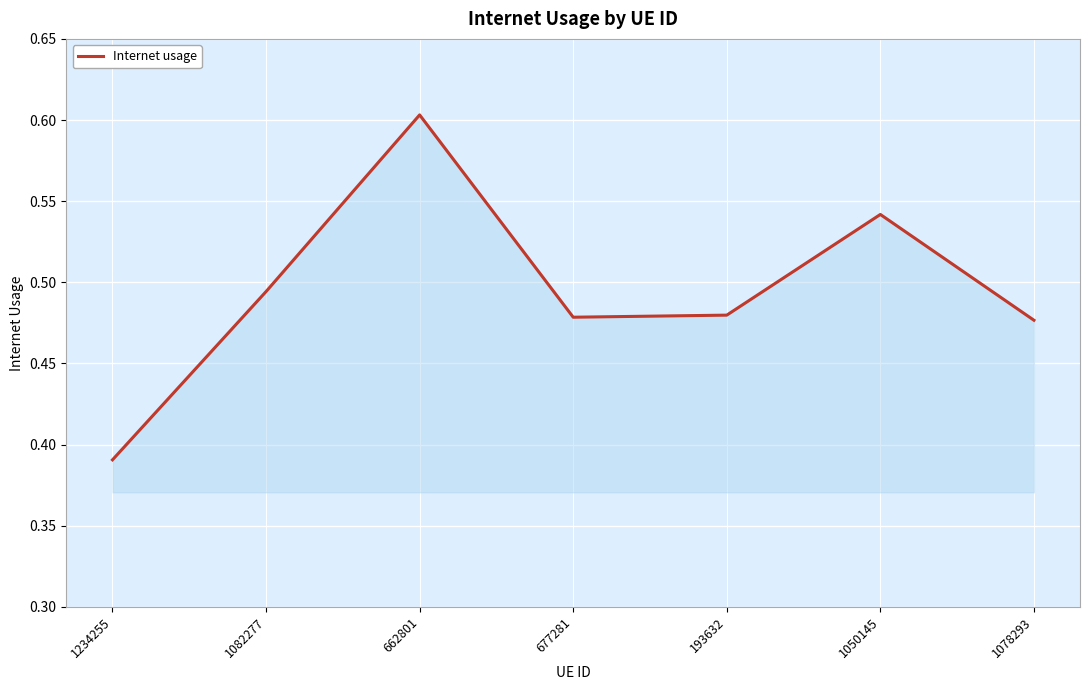

What is the sum of the values at 1082277 and 677281?

1.0